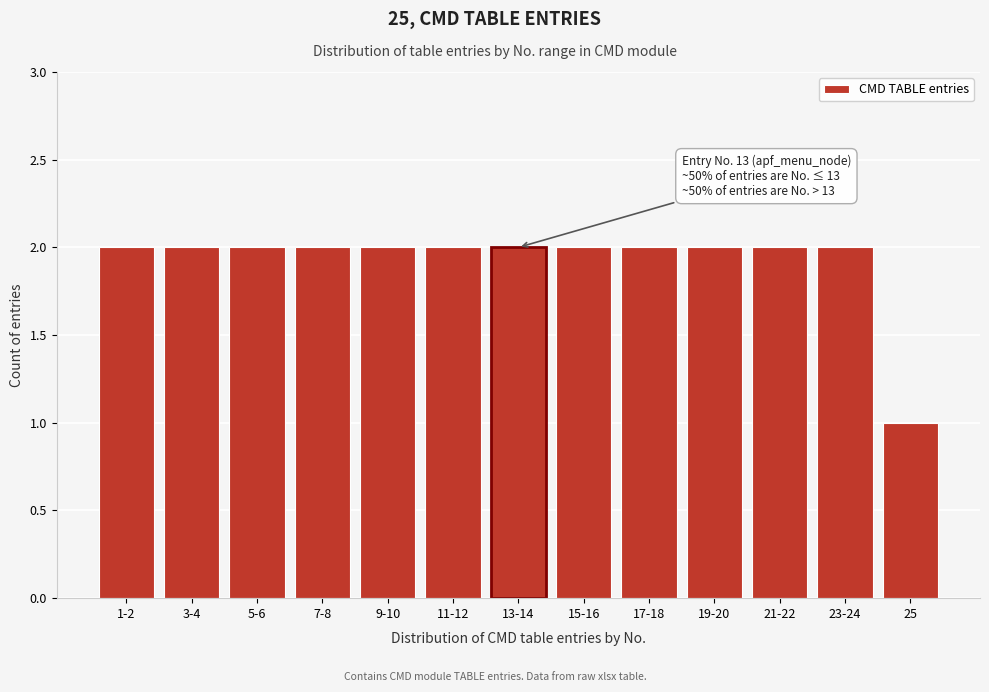

Reading left to right, extract all data points from this chart.

2	2	2	2	2	2	2	2	2	2	2	2	1